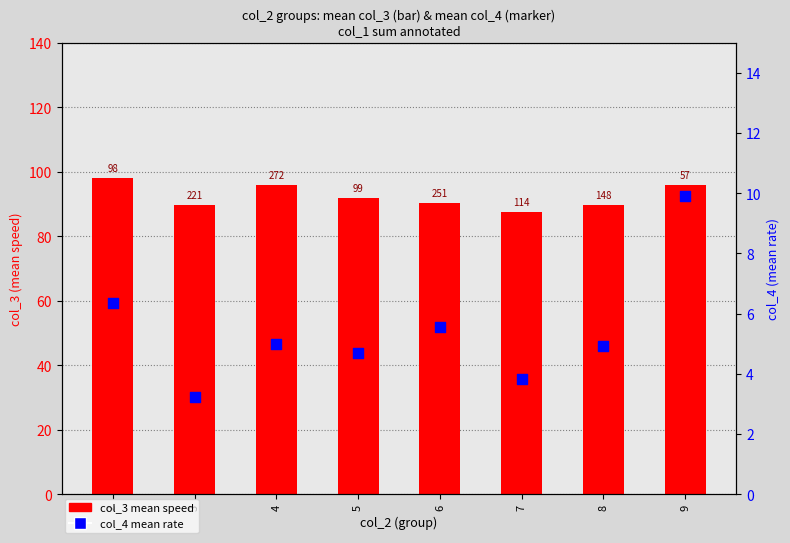

What are all the series names shown in the legend?

col_3 mean speed, col_4 mean rate